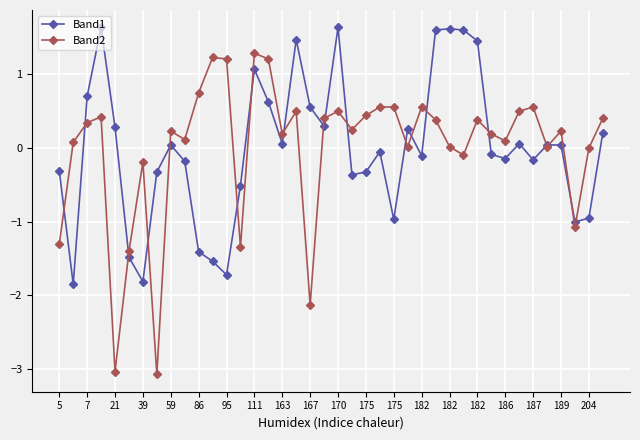

List the series in order of their peak value, lowest first.

Band2, Band1